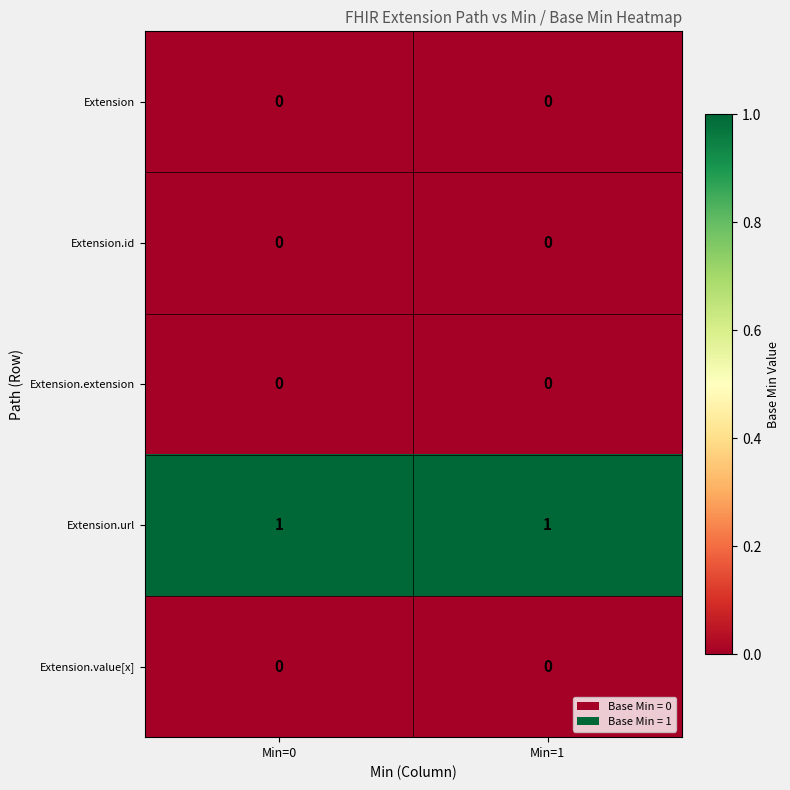

Reading left to right, extract all data points from this chart.

Extension: 0	0
Extension.id: 0	0
Extension.extension: 0	0
Extension.url: 1	1
Extension.value[x]: 0	0